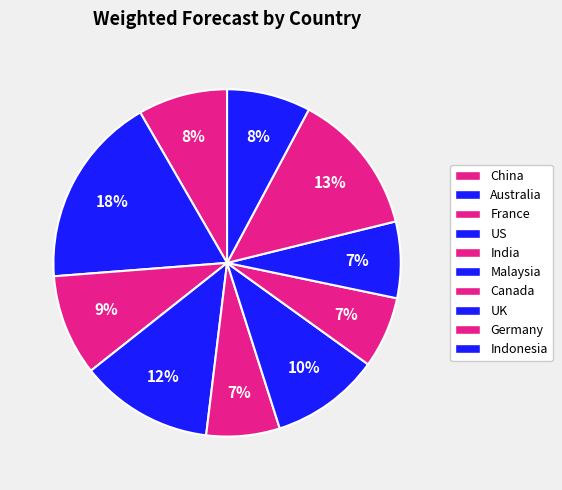

Count the number of slices in the pie.

10